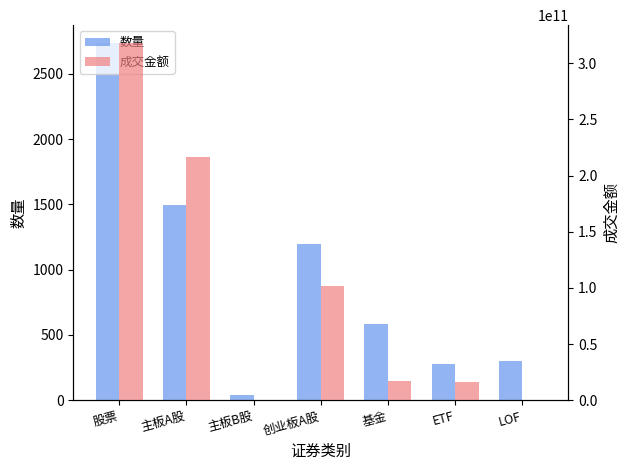

Does the chart contain stacked bars?

No